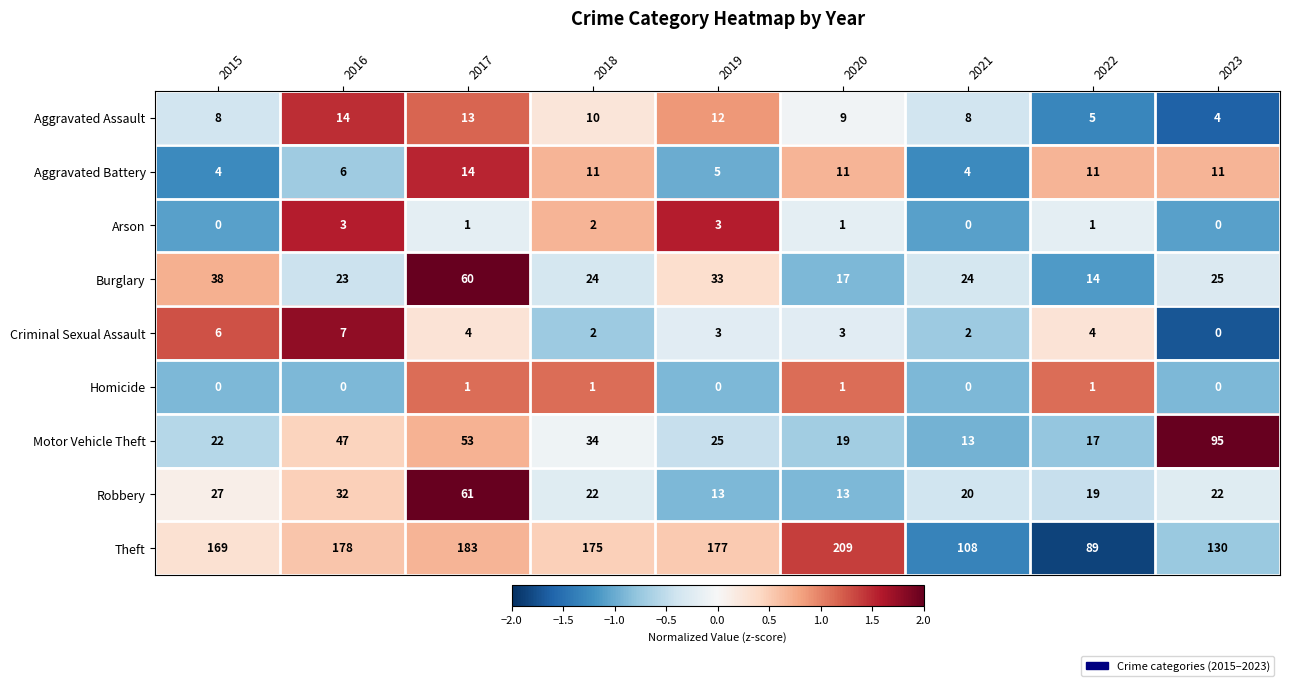

Rank the categories by Theft value from highest to lowest.

2020, 2017, 2016, 2019, 2018, 2015, 2023, 2021, 2022